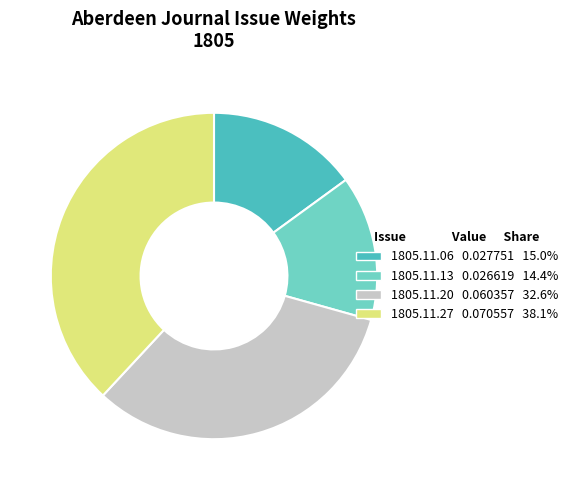

Is there a majority slice in this chart?

No